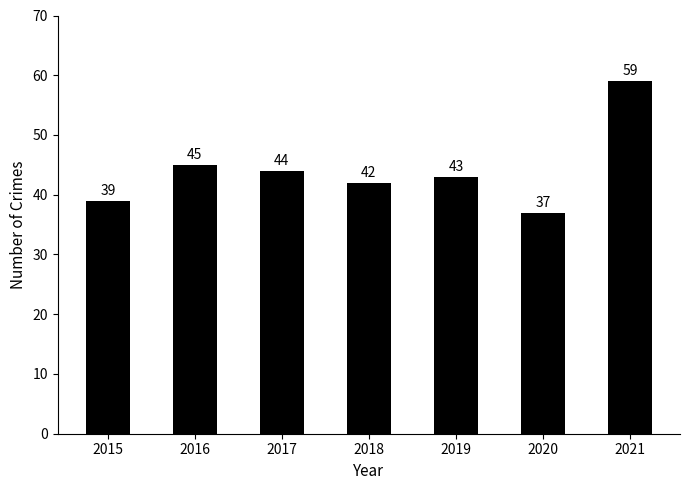

True or false: the data shows 43 at 2019.

True